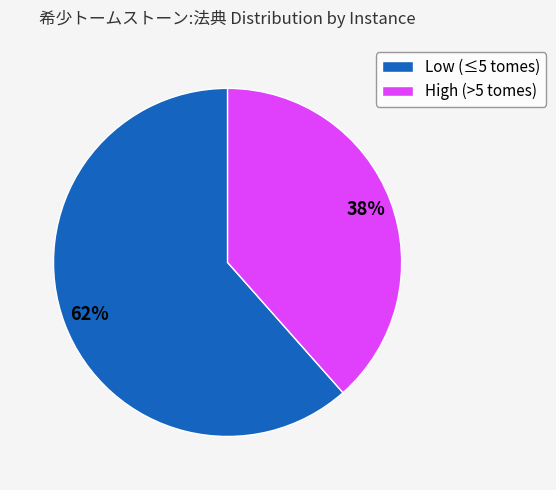

Which category has the smallest portion of the pie?

High (>5 tomes)